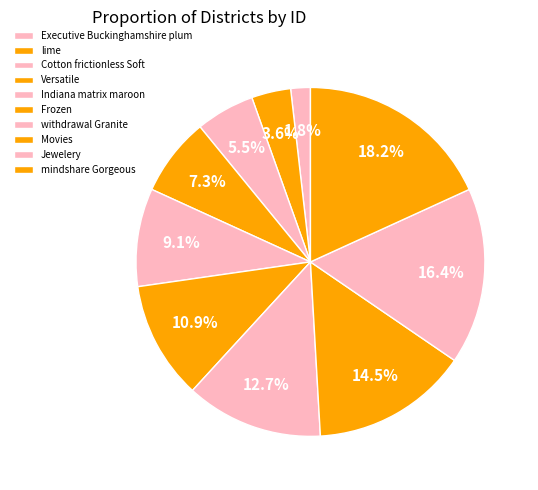

Is Jewelery the majority of the pie?

No